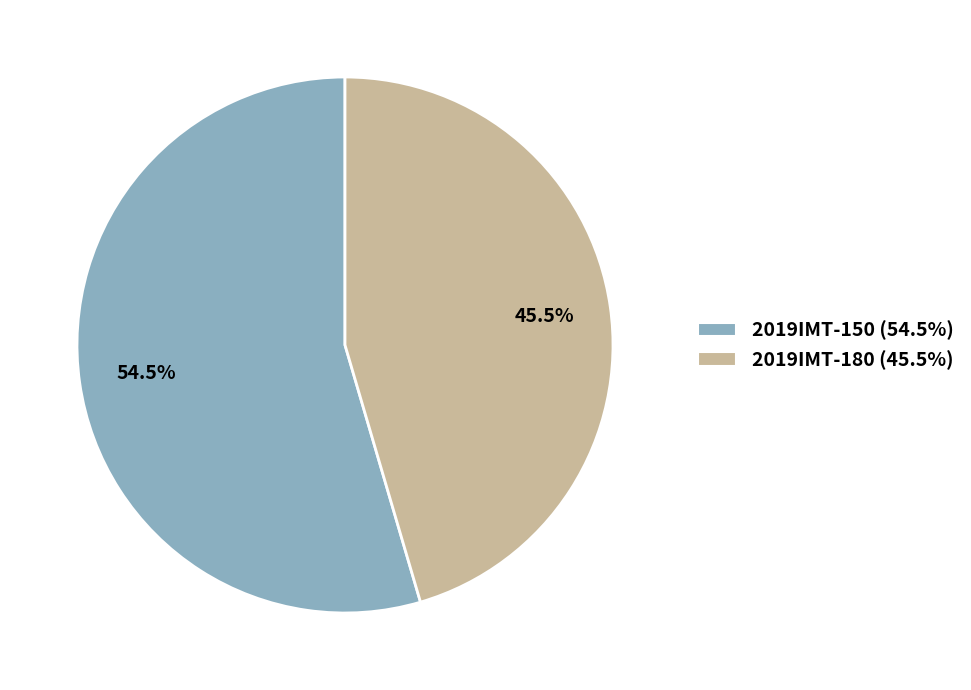

Combined, what portion of the pie is 2019IMT-150 and 2019IMT-180?

100.0%